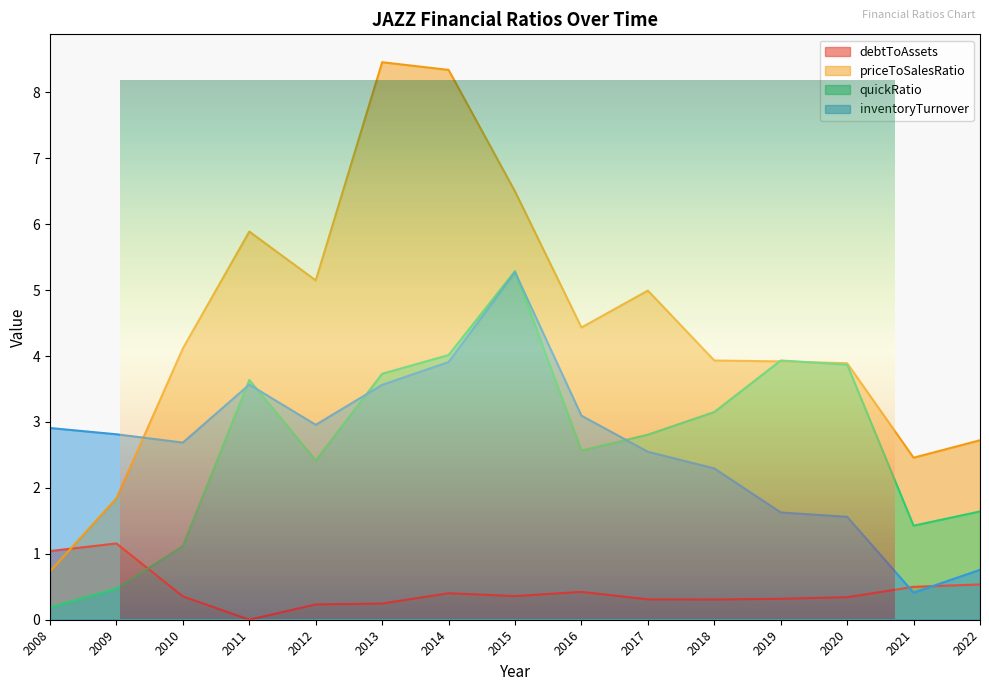

How many times do quickRatio and debtToAssets cross each other?

1